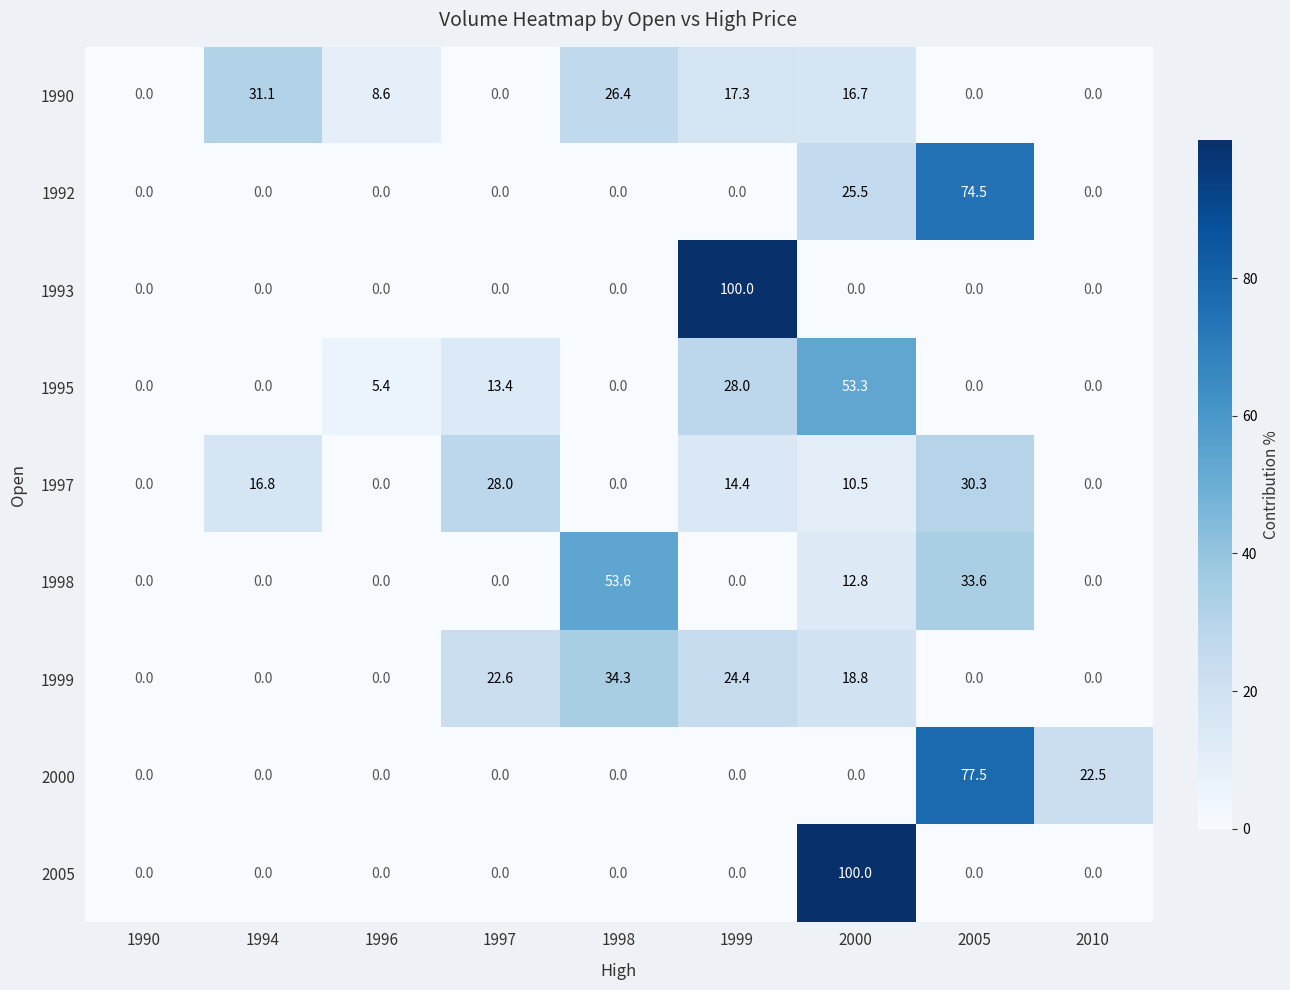

At which category is the sum across all series the highest?

2000